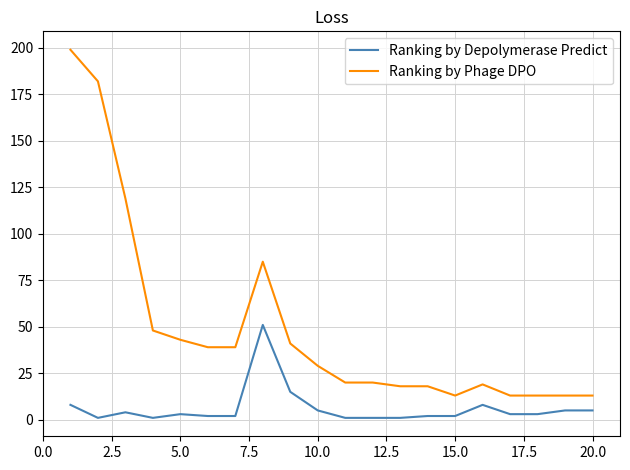

What is the lowest value of the Ranking by Depolymerase Predict series?

1